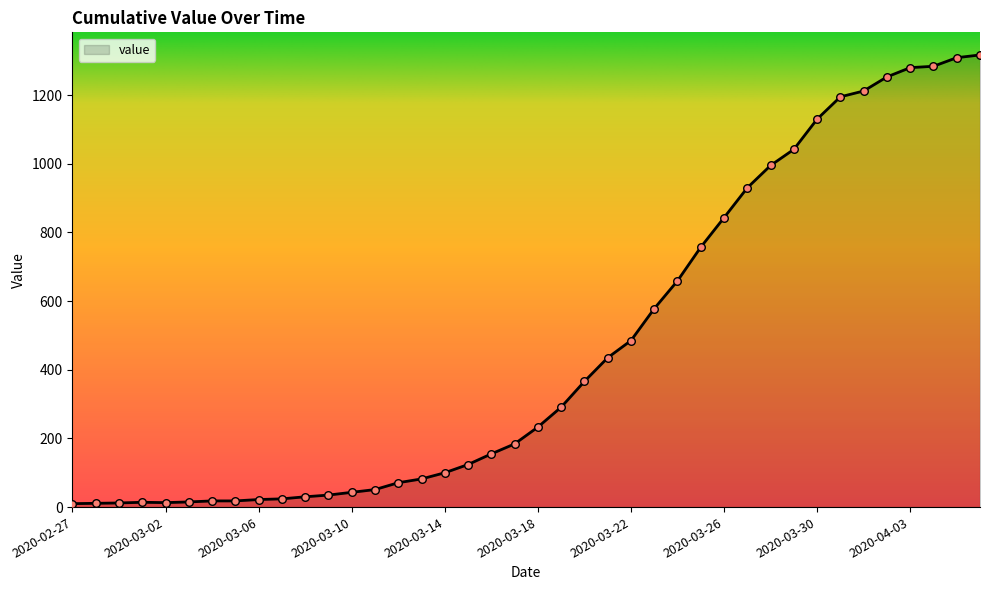

What is the maximum value shown in the chart?

1317